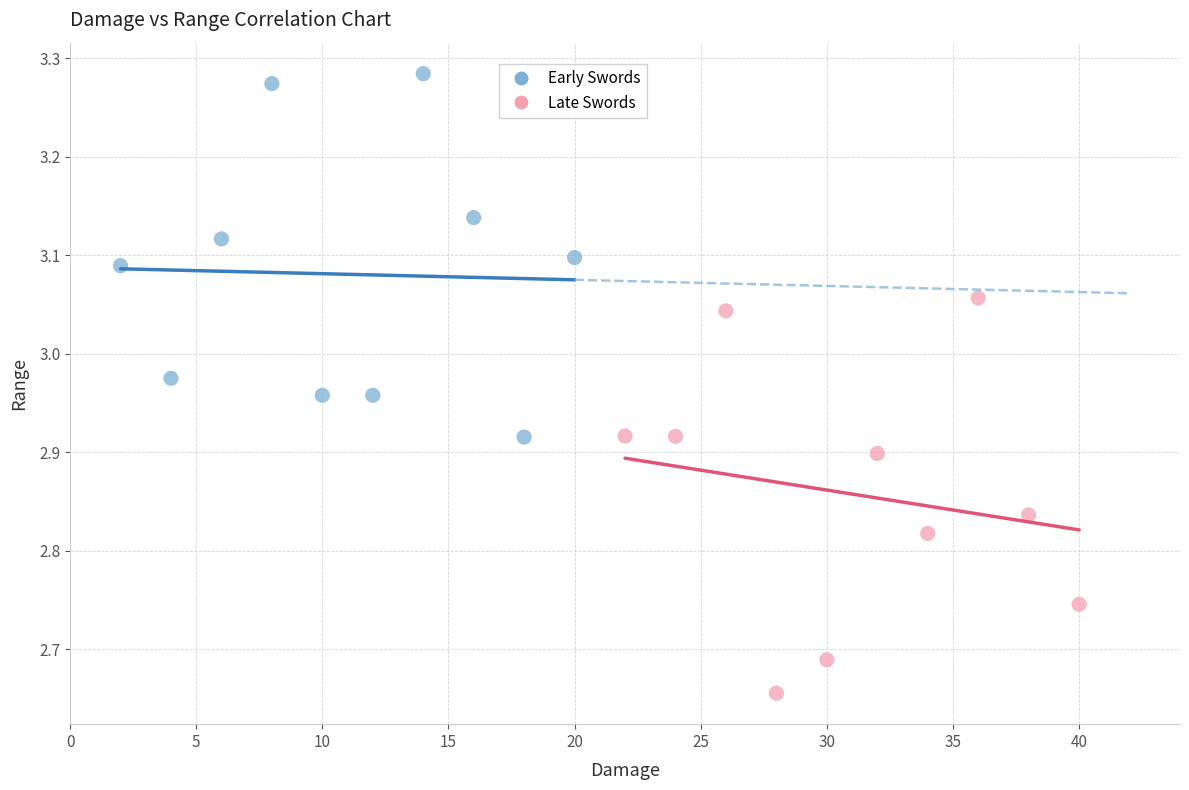

Which series has the largest Y range (max minus min)?

Late Swords